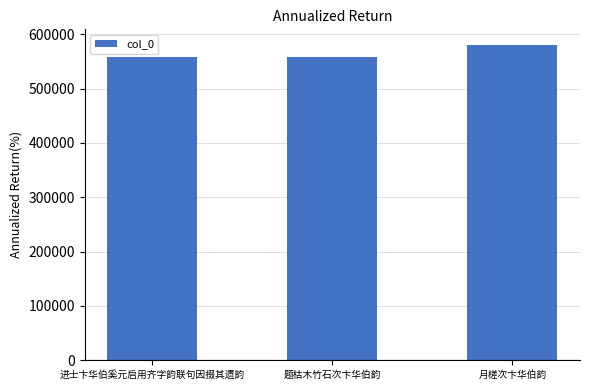

What value does the data have at 月槎次卞华伯韵?

580158